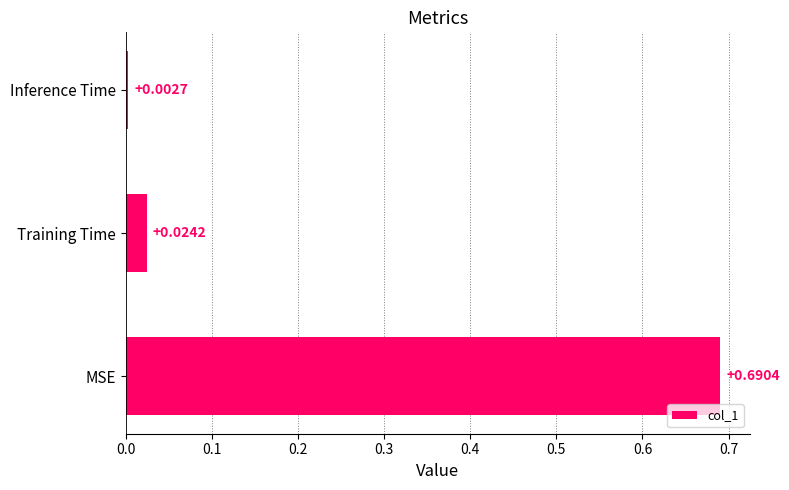

List the labels in order of value, largest first.

MSE, Training Time, Inference Time